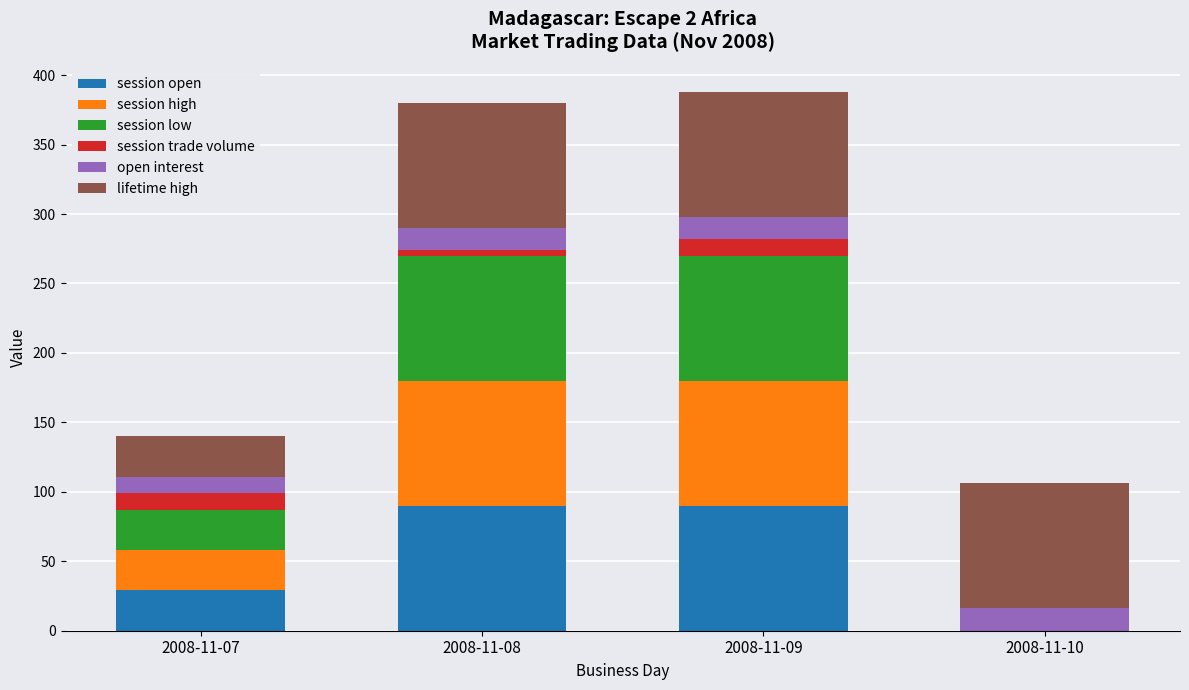

True or false: session open has a value of -44 at 2008-11-10.

False